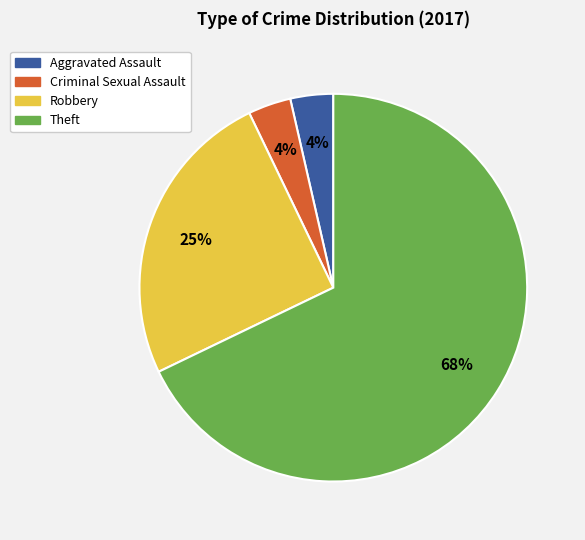

Is there any slice that represents more than half of the pie?

Yes